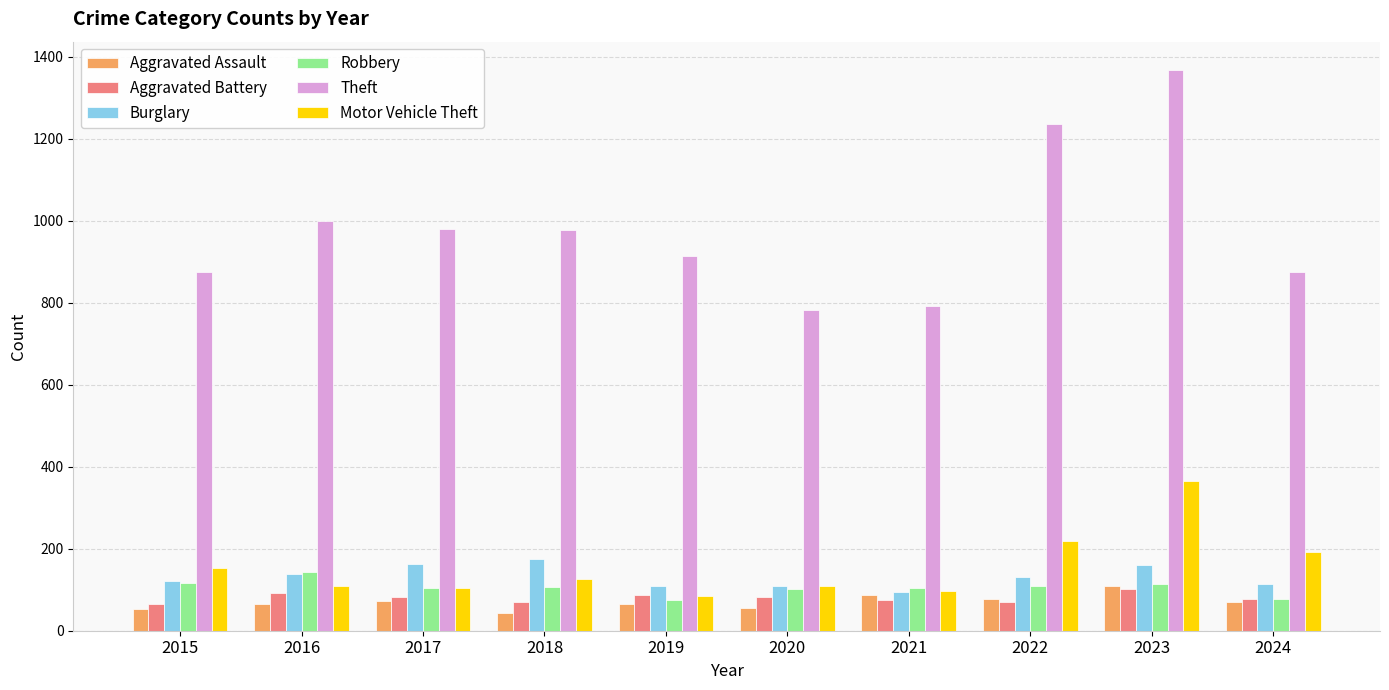

True or false: Theft has a value of 874 at 2024.

True